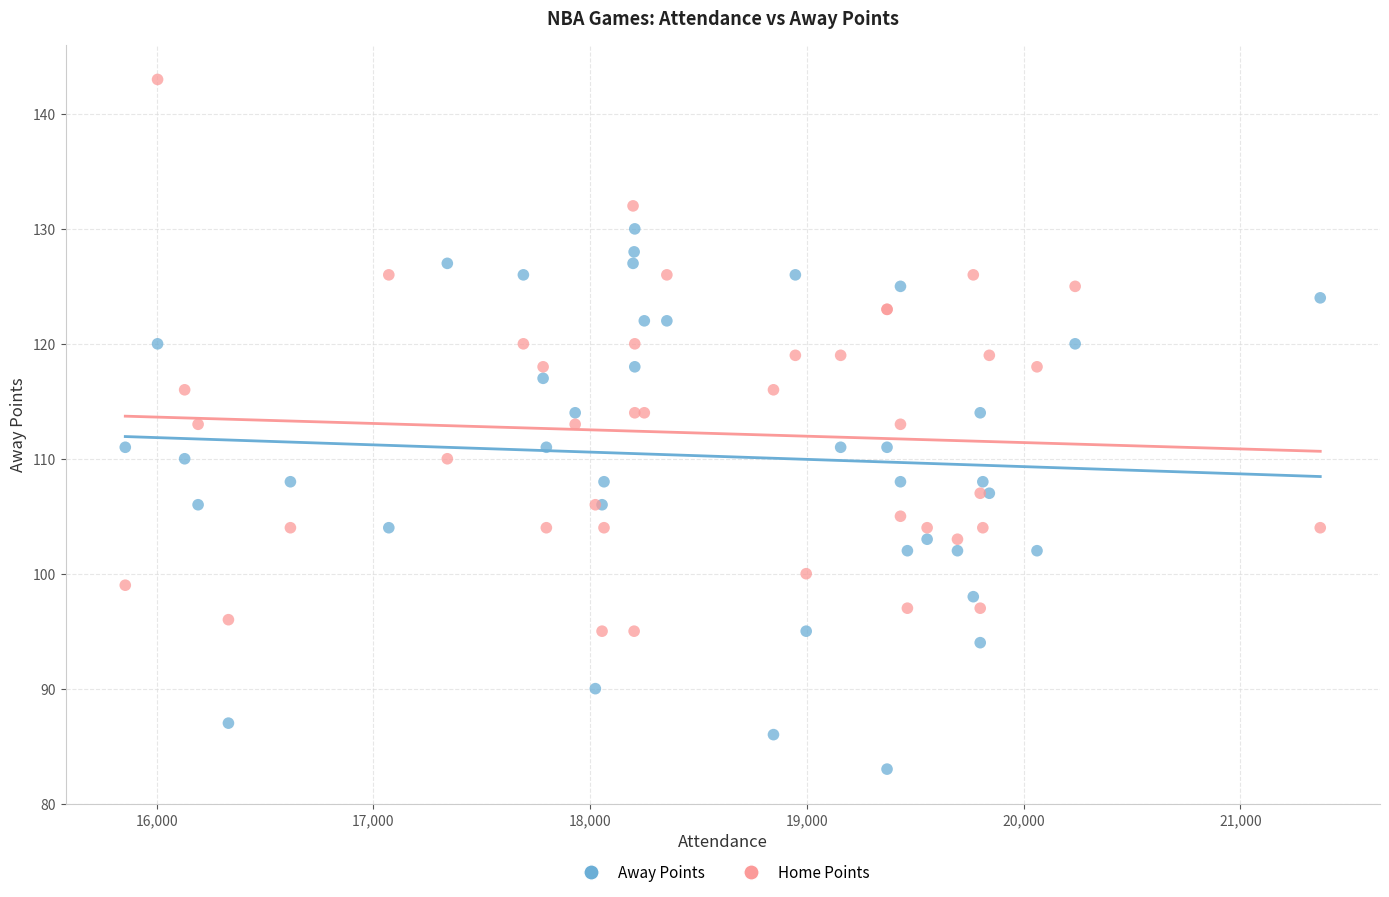

Which series reaches the maximum Y coordinate?

Home Points